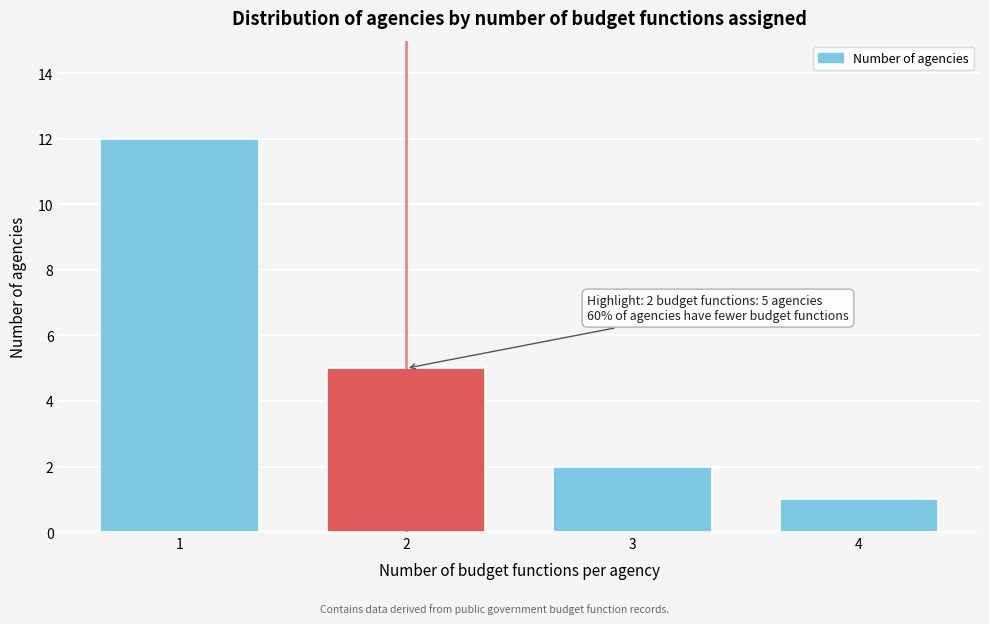

Reading right to left, transcribe all the data shown in this chart.

1	2	5	12